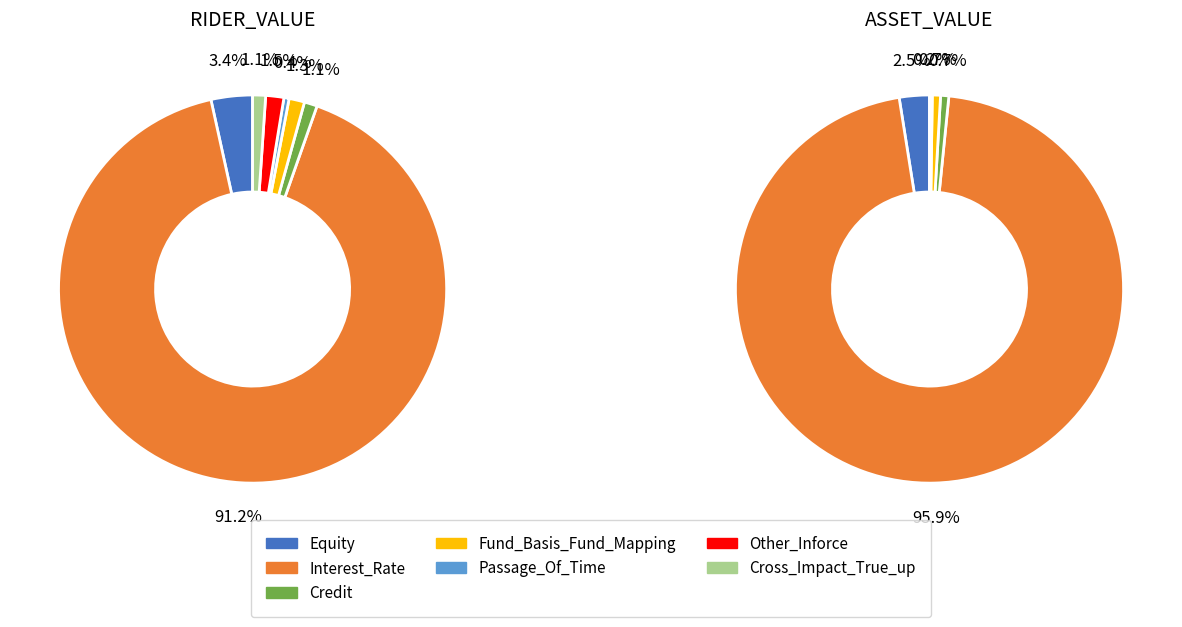

Which category accounts for the majority?

Interest_Rate